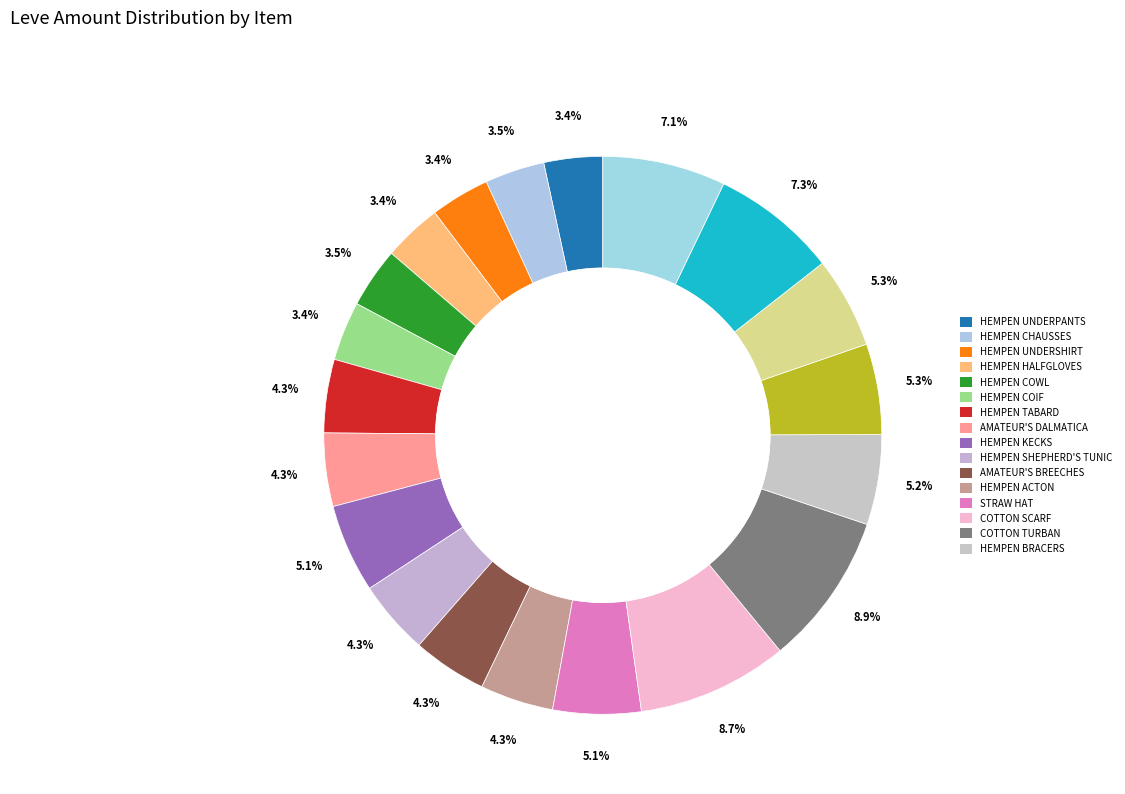

To the nearest percent, what is the average slice percentage?

5%